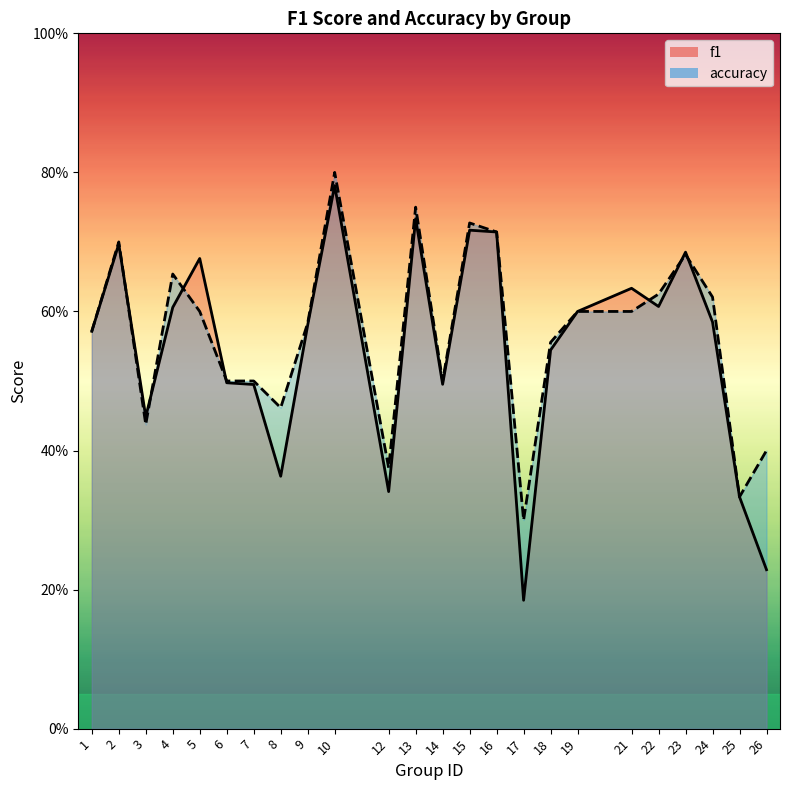

Which series has the largest total across all categories?

accuracy